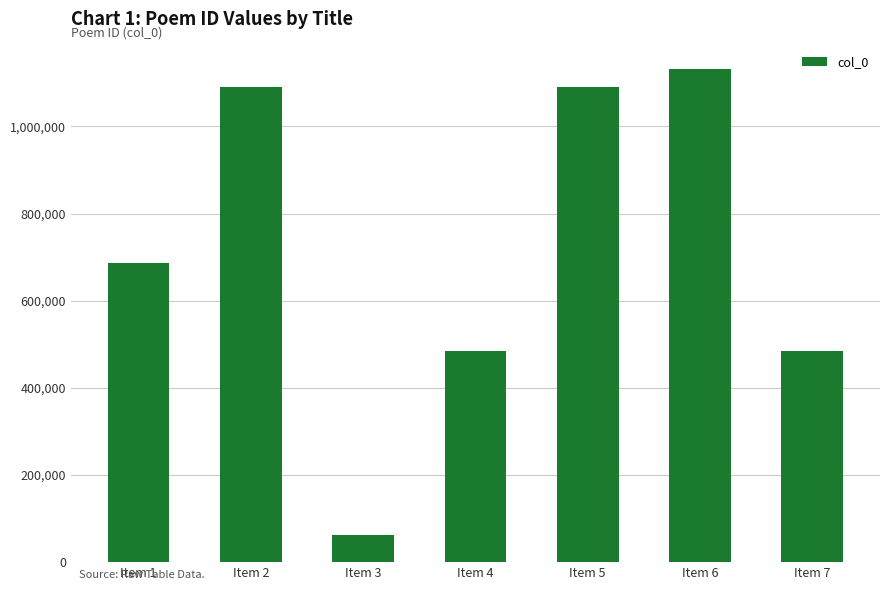

What value does the data have at Item 5?

1090403